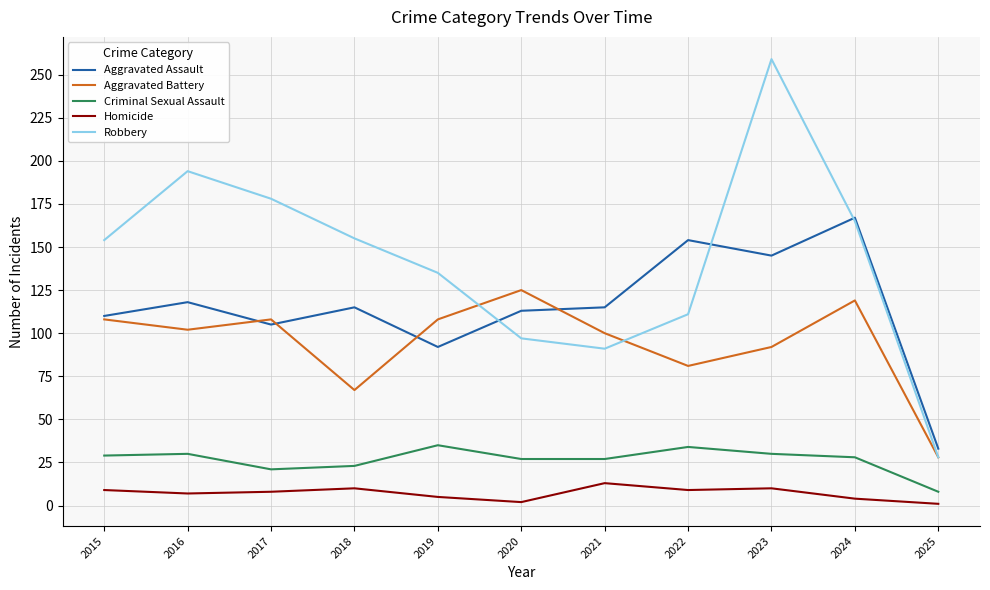

Is the value of Aggravated Battery at 2015 greater than the value of Robbery at 2020?

Yes